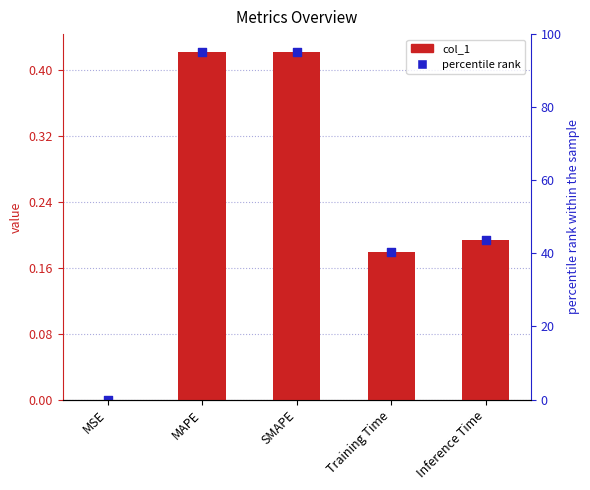

What is the change in value from SMAPE to Training Time?

-0.2